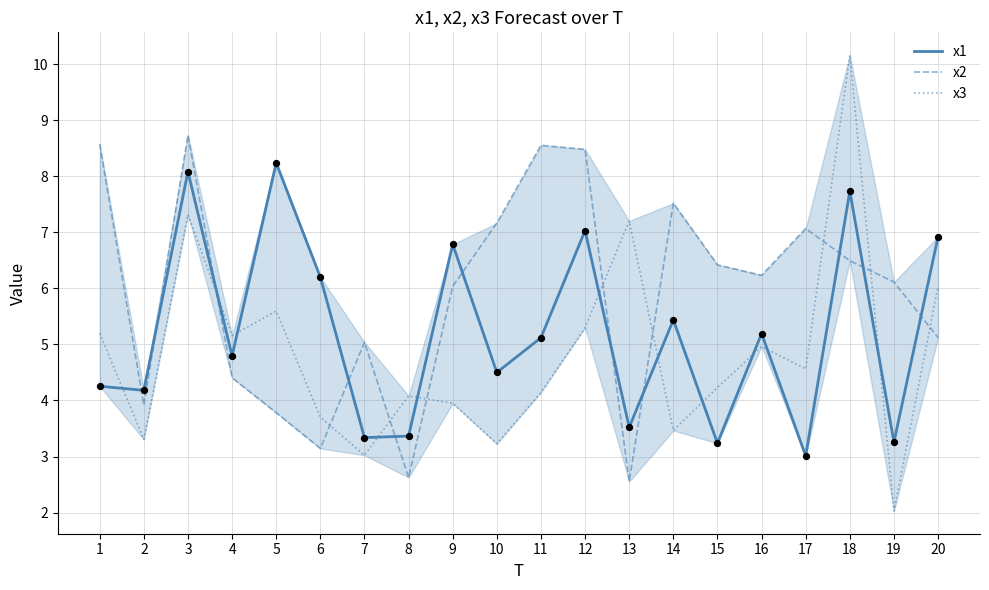

At how many categories does at least one series exceed 5?

18